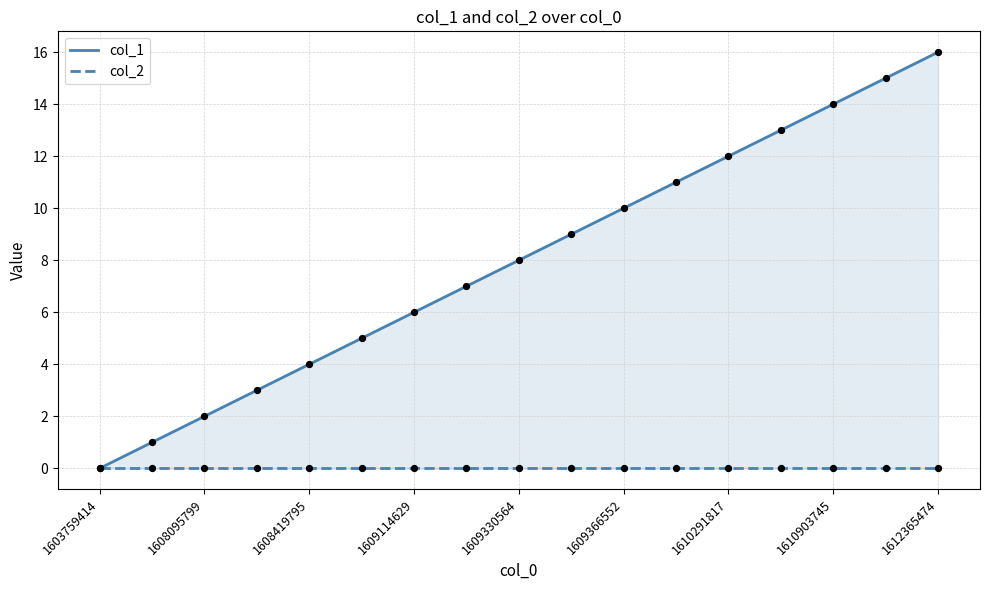

Is the value of col_2 at 1609366552 greater than the value of col_1 at 1609330564?

No